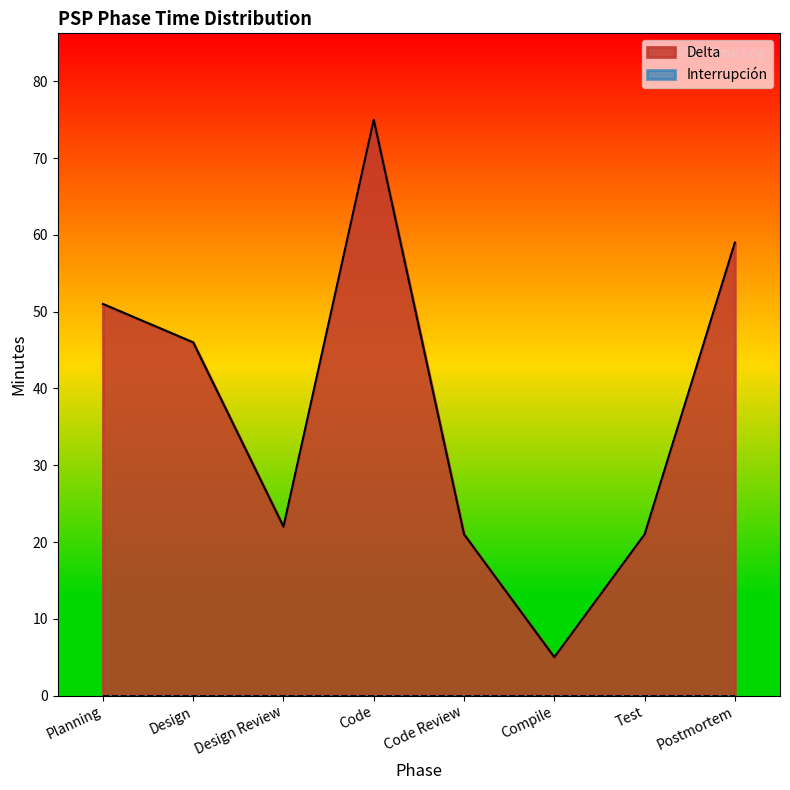

What is the change in value from Compile to Test?

+16